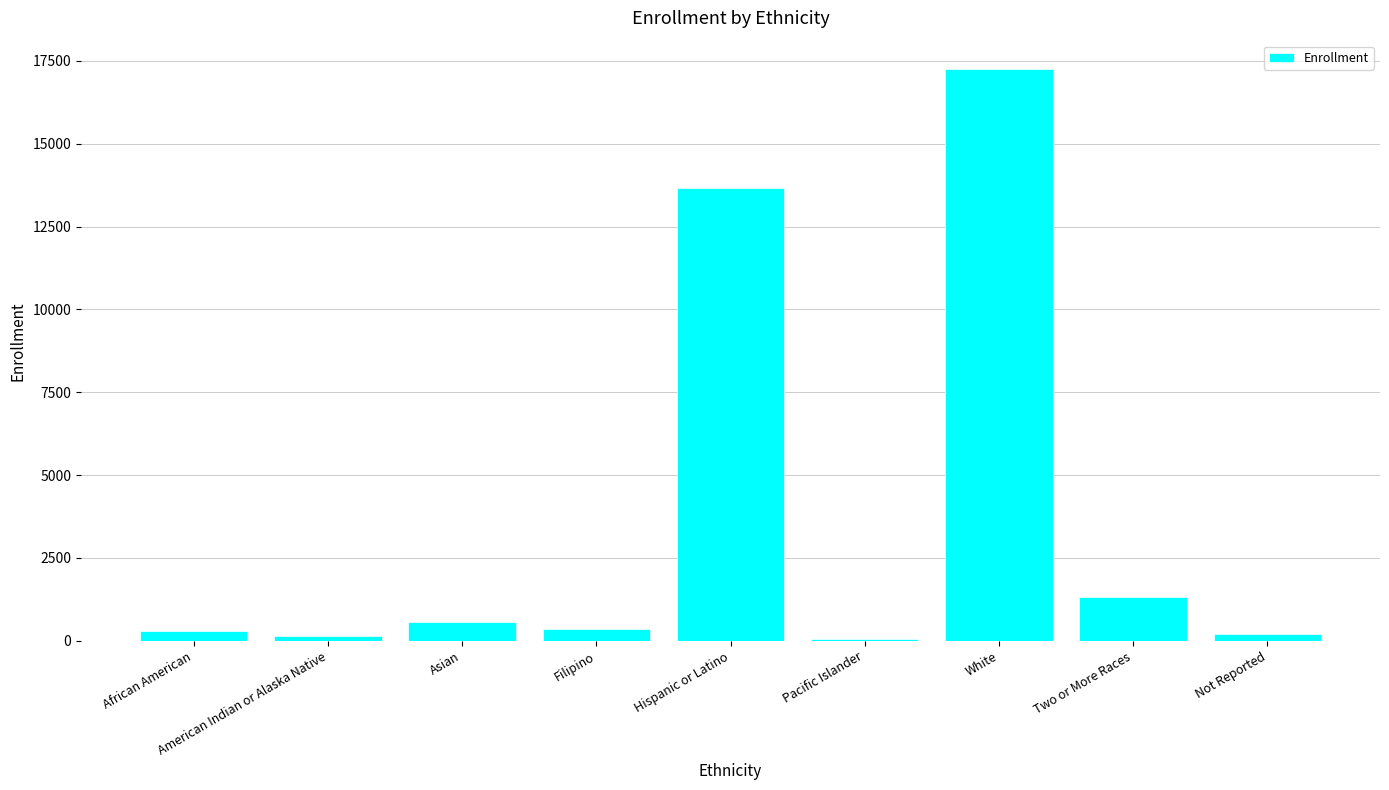

Does the chart contain stacked bars?

No